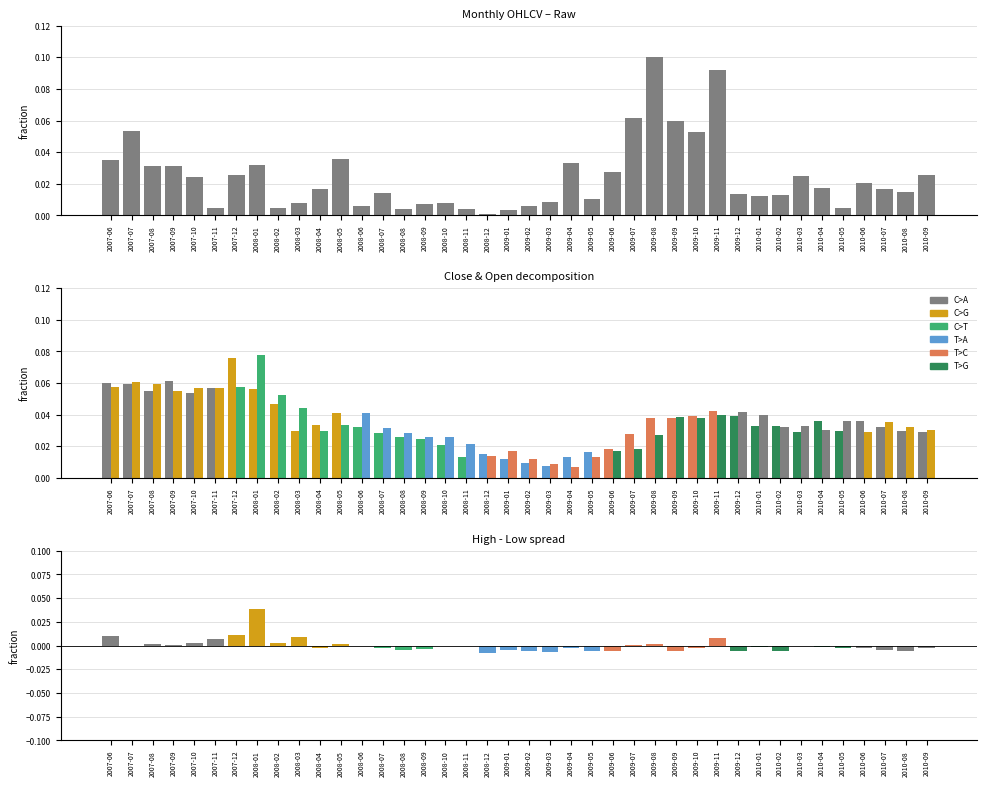

Reading right to left, transcribe all the data shown in this chart.

Volume: 0.0	0.0	0.0	0.0	0.0	0.0	0.0	0.0	0.0	0.0	0.1	0.1	0.1	0.1	0.1	0.0	0.0	0.0	0.0	0.0	0.0	0.0	0.0	0.0	0.0	0.0	0.0	0.0	0.0	0.0	0.0	0.0	0.0	0.0	0.0	0.0	0.0	0.0	0.1	0.0
Close: 0.0	0.0	0.0	0.0	0.0	0.0	0.0	0.0	0.0	0.0	0.0	0.0	0.0	0.0	0.0	0.0	0.0	0.0	0.0	0.0	0.0	0.0	0.0	0.0	0.0	0.0	0.0	0.0	0.0	0.0	0.0	0.0	0.1	0.1	0.1	0.1	0.1	0.1	0.1	0.1
Open: 0.0	0.0	0.0	0.0	0.0	0.0	0.0	0.0	0.0	0.0	0.0	0.0	0.0	0.0	0.0	0.0	0.0	0.0	0.0	0.0	0.0	0.0	0.0	0.0	0.0	0.0	0.0	0.0	0.0	0.0	0.0	0.1	0.1	0.1	0.1	0.1	0.1	0.1	0.1	0.1
High-Low spread (centred): -0.0	-0.0	-0.0	-0.0	-0.0	-0.0	-0.0	-0.0	-0.0	-0.0	0.0	-0.0	-0.0	0.0	0.0	-0.0	-0.0	-0.0	-0.0	-0.0	-0.0	-0.0	-0.0	-0.0	-0.0	-0.0	-0.0	-0.0	0.0	-0.0	0.0	0.0	0.0	0.0	0.0	0.0	0.0	0.0	-0.0	0.0